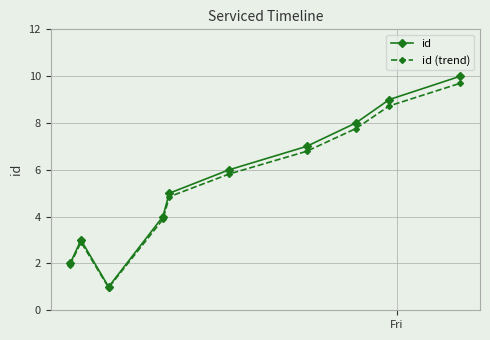

True or false: id (trend) has more than 2 points higher than both neighbors.

False